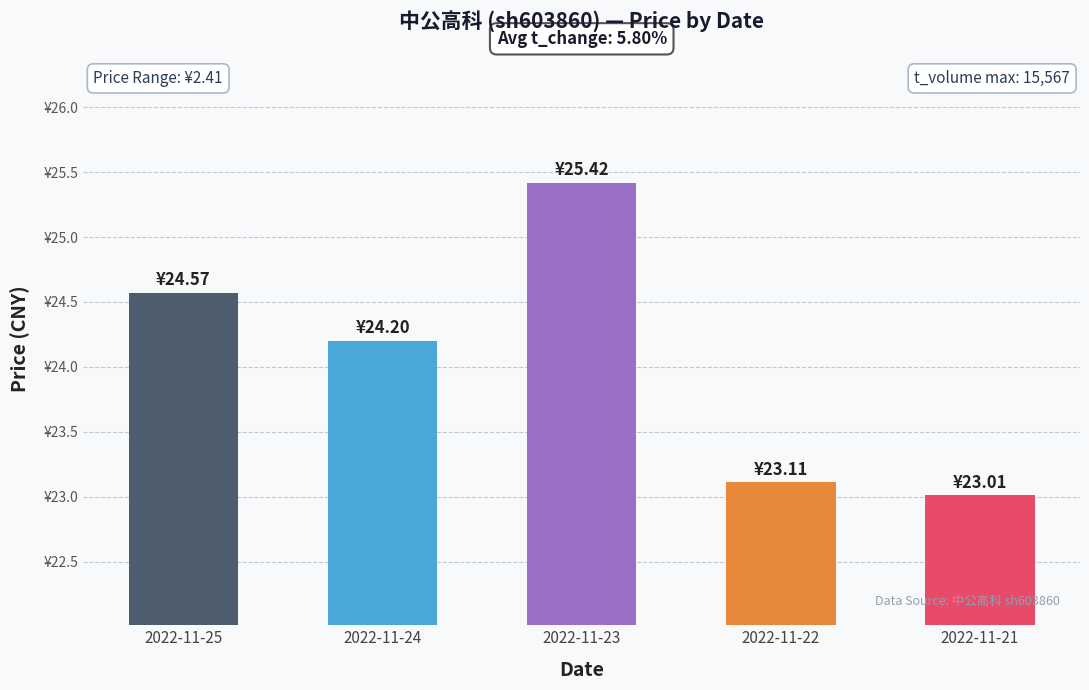

Where does the data first go above 24?

2022-11-25